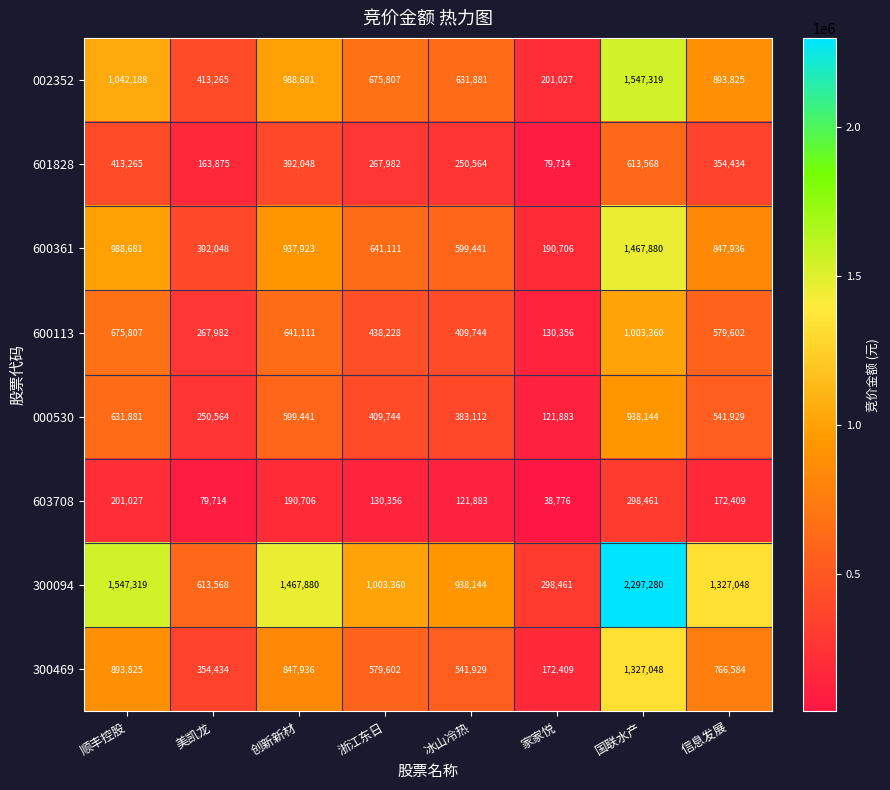

What is the difference between the second highest and minimum values in the 601828 series?

333551